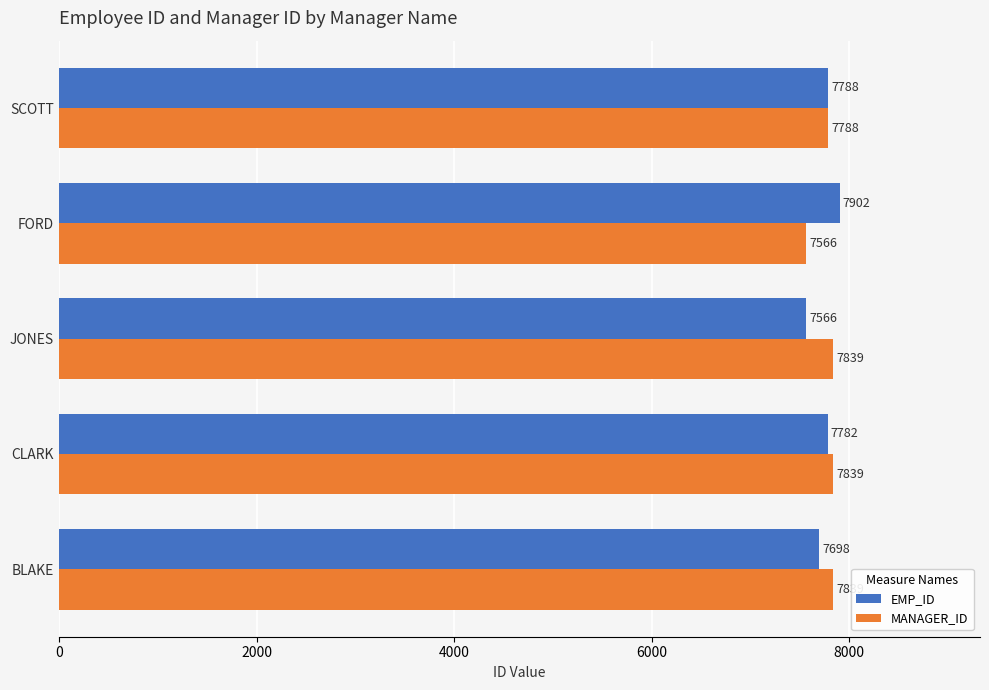

Count the MANAGER_ID values in the range 7788 to 7839.

4